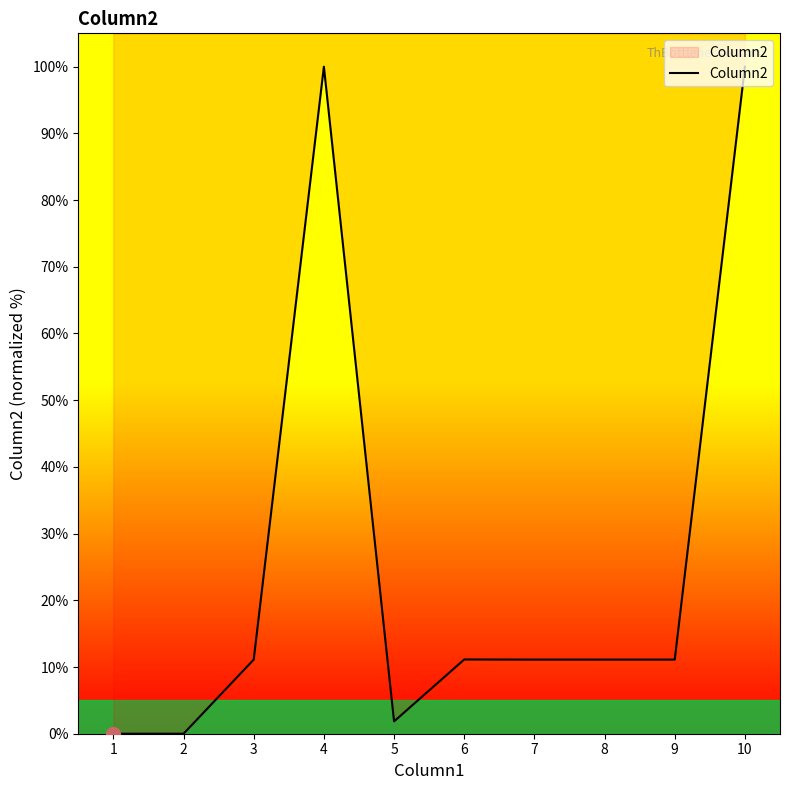

True or false: the data has more than 2 interior local peaks.

False